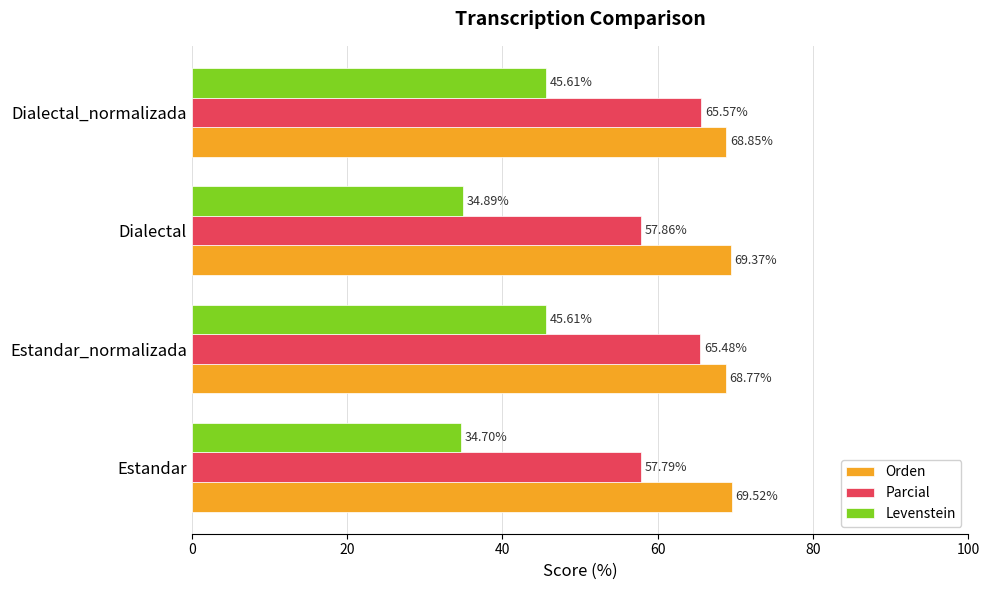

How many distinct data groups are displayed?

3